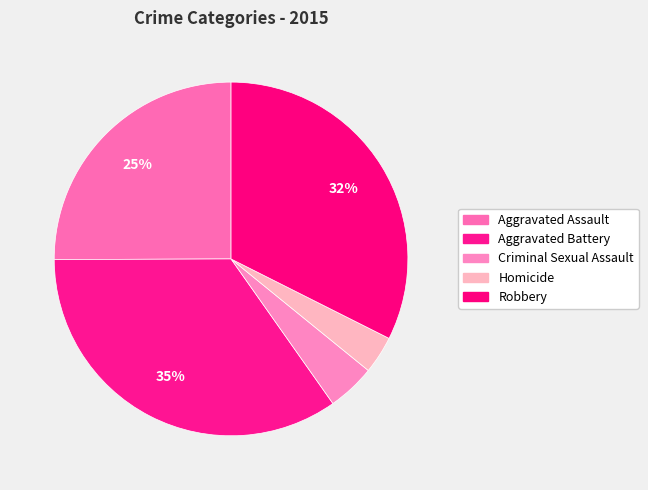

To the nearest percent, what portion does Aggravated Battery represent?

35%